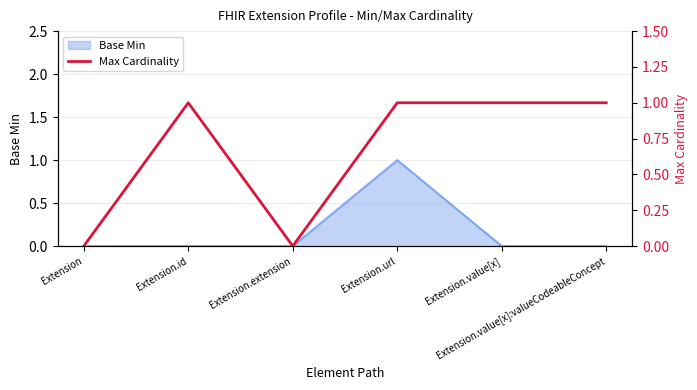

True or false: the data shows 1 at Extension.id.

True